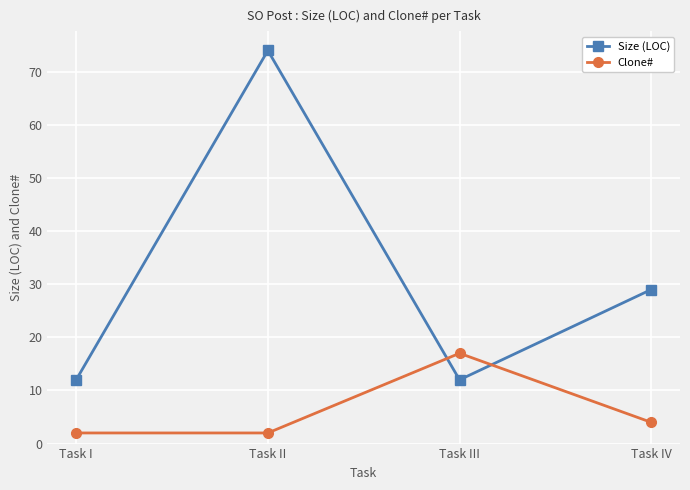

Where do Clone# and Size (LOC) first cross each other?

Task II and Task III